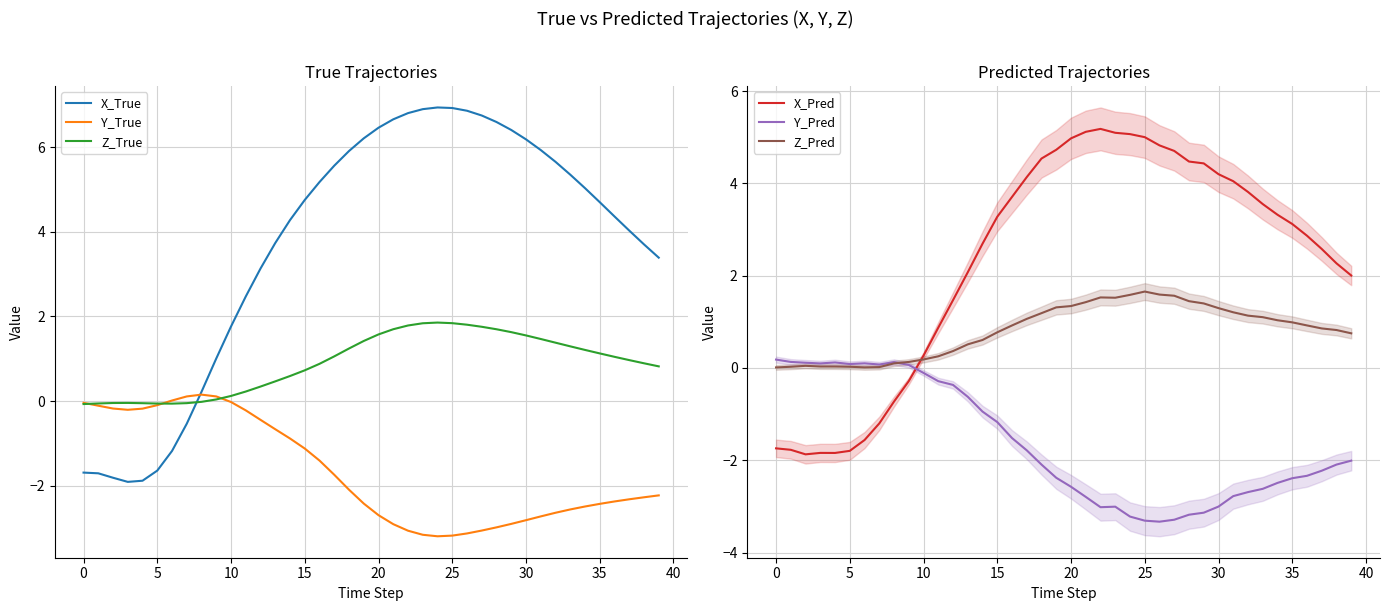

How many data points in X_Pred are less than 3?

19